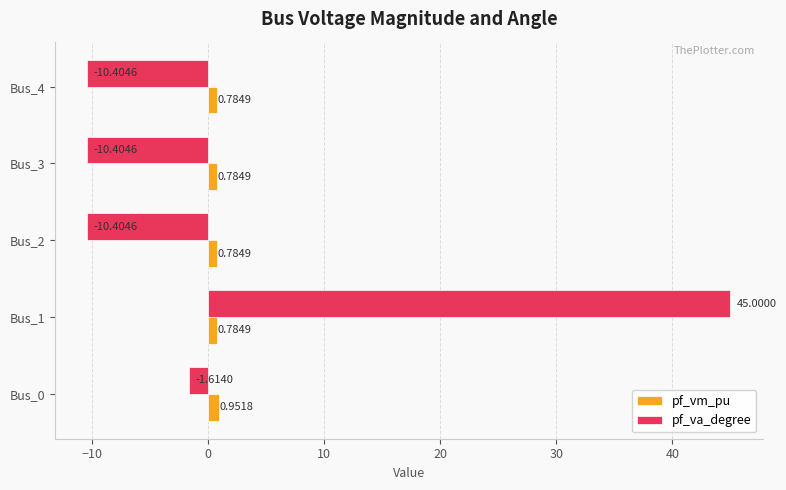

How many values in the pf_va_degree series are below -10?

3